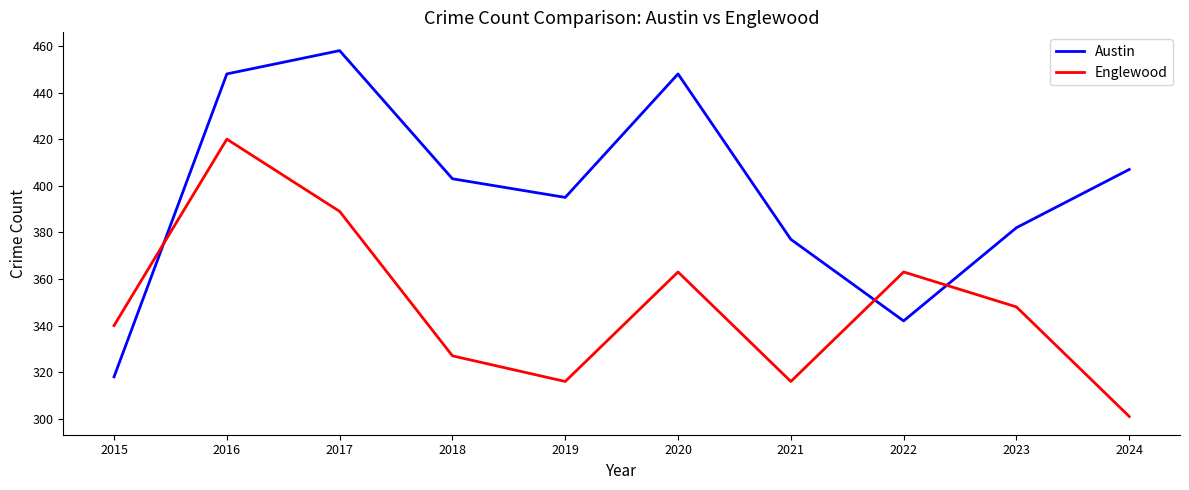

The Englewood series shows 316 at 2019. True or false?

True